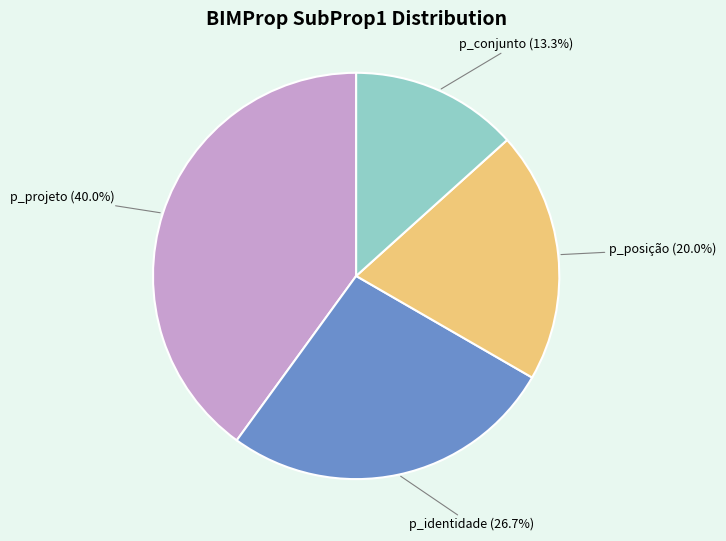

Which slice is the largest?

p_projeto